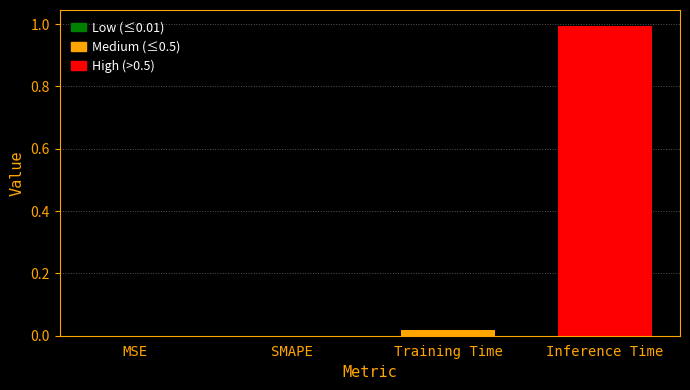

What is the sum of all values?

1.0